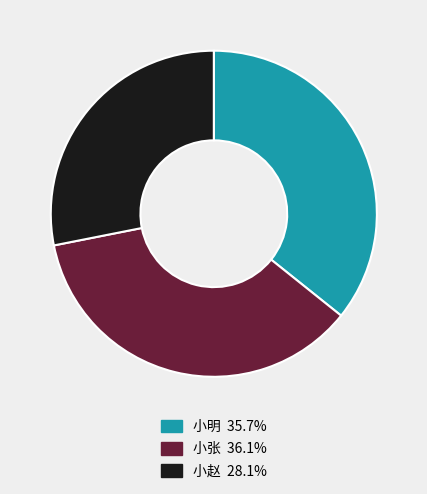

Is there a majority slice in this chart?

No